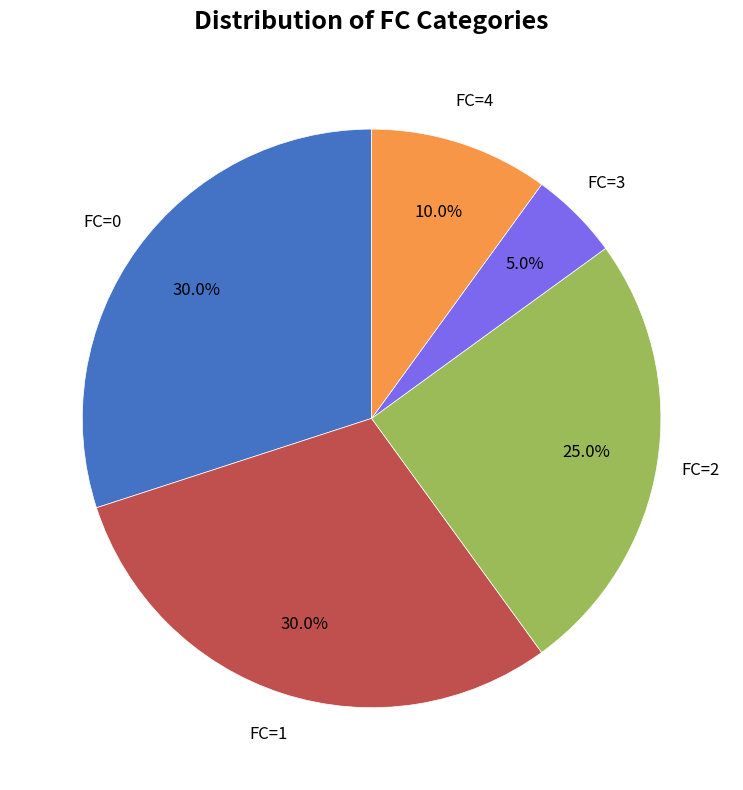

Which slice is the smallest?

FC=3